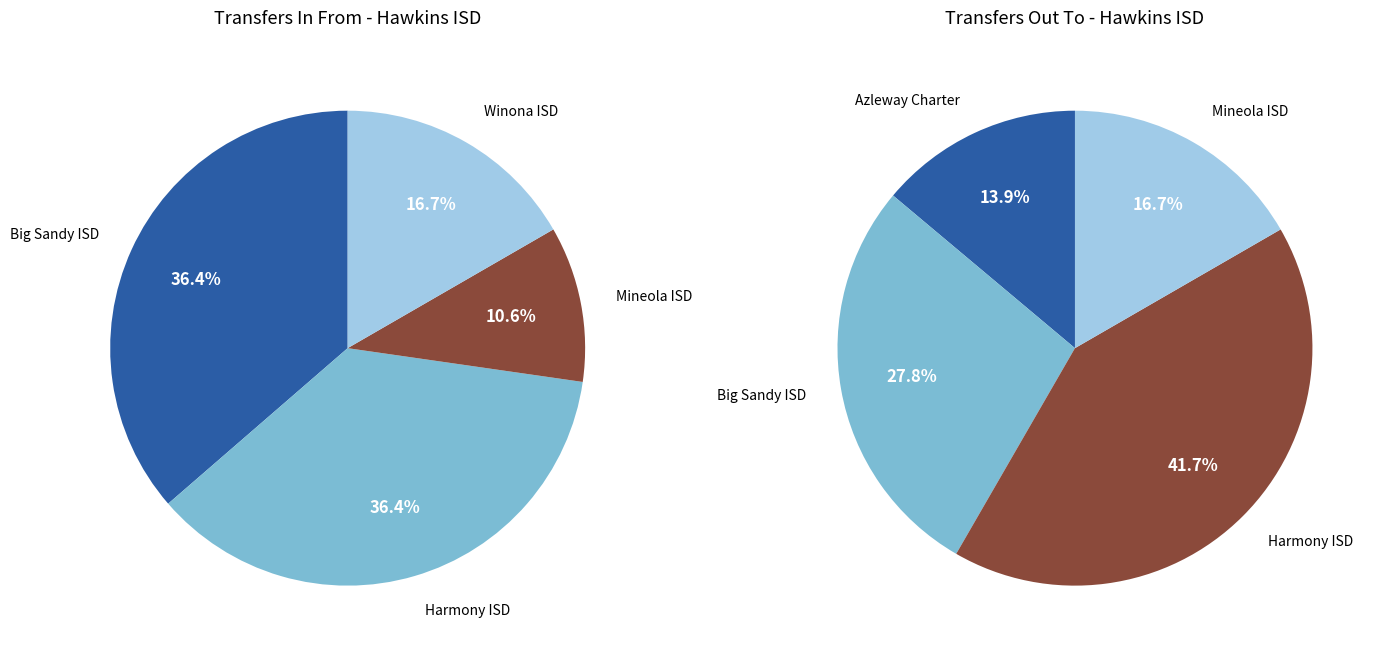

How many slices are in this pie chart?

5